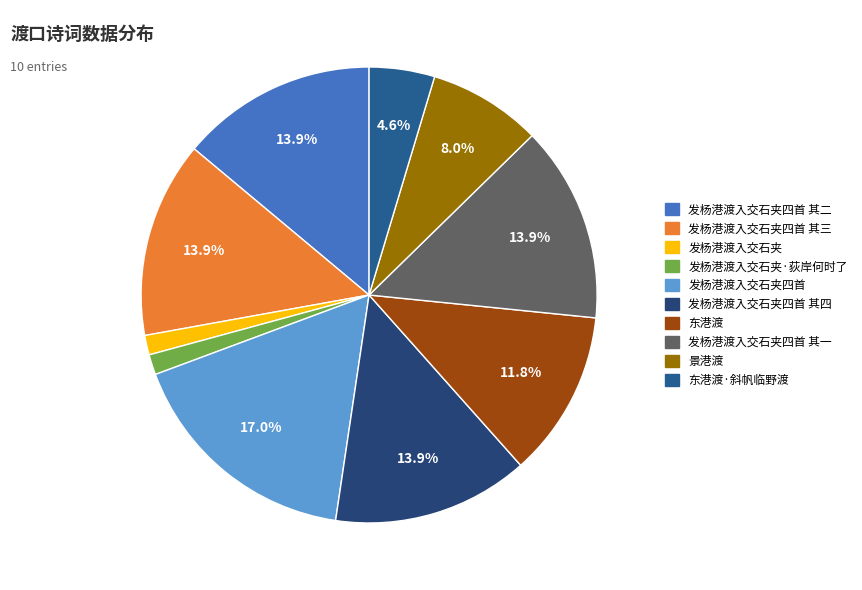

How many segments does this pie chart have?

10